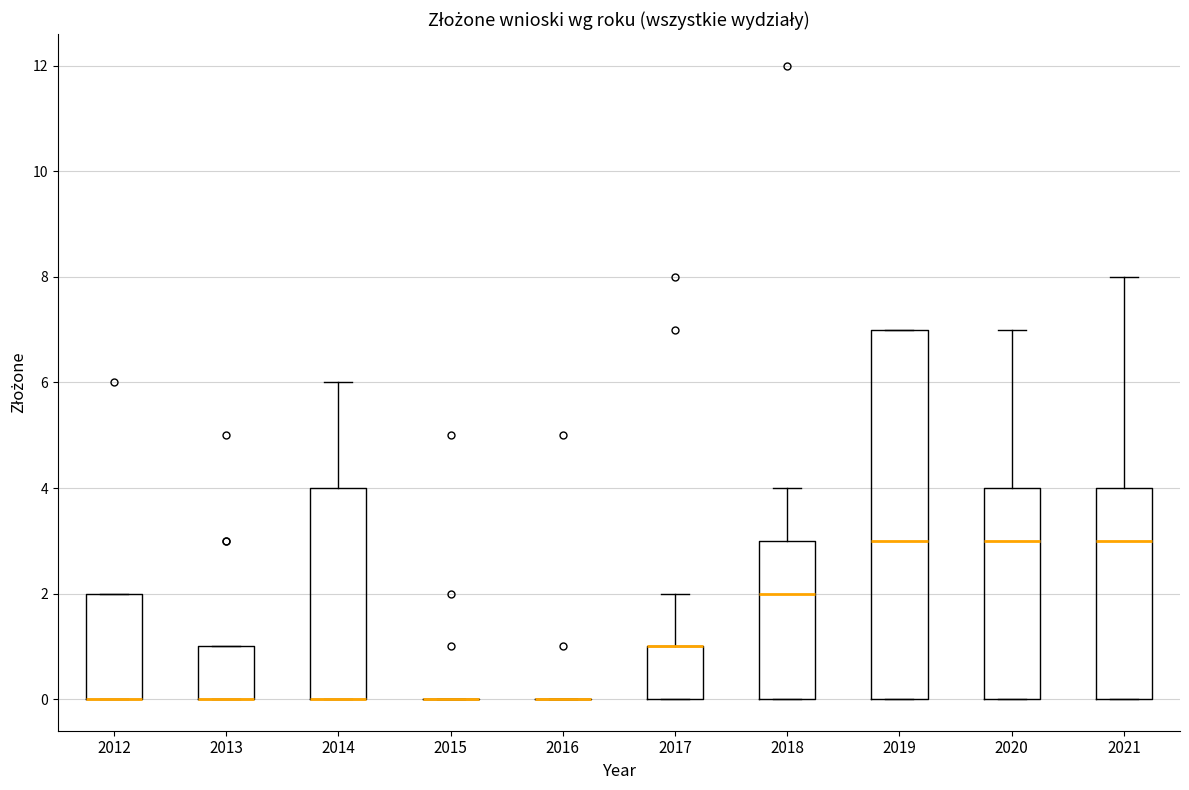

Reading left to right, transcribe this box plot: for each box, give where its median line is, the range the box spans, and where its two whiskers end, as read against the y-axis. The values are not printed on the chart, so give them approximately, as read against the axis.

2012: median 0 (drawn on the box's lower edge), box 0 to 2, whiskers 0 to 2
2013: median 0 (drawn on the box's lower edge), box 0 to 1, whiskers 0 to 1
2014: median 0 (drawn on the box's lower edge), box 0 to 4, whiskers 0 to 6
2015: box collapsed to a line at 0, whiskers 0 to 0
2016: box collapsed to a line at 0, whiskers 0 to 0
2017: median 1 (drawn on the box's upper edge), box 0 to 1, whiskers 0 to 2
2018: median 2, box 0 to 3, whiskers 0 to 4
2019: median 3, box 0 to 7, whiskers 0 to 7
2020: median 3, box 0 to 4, whiskers 0 to 7
2021: median 3, box 0 to 4, whiskers 0 to 8